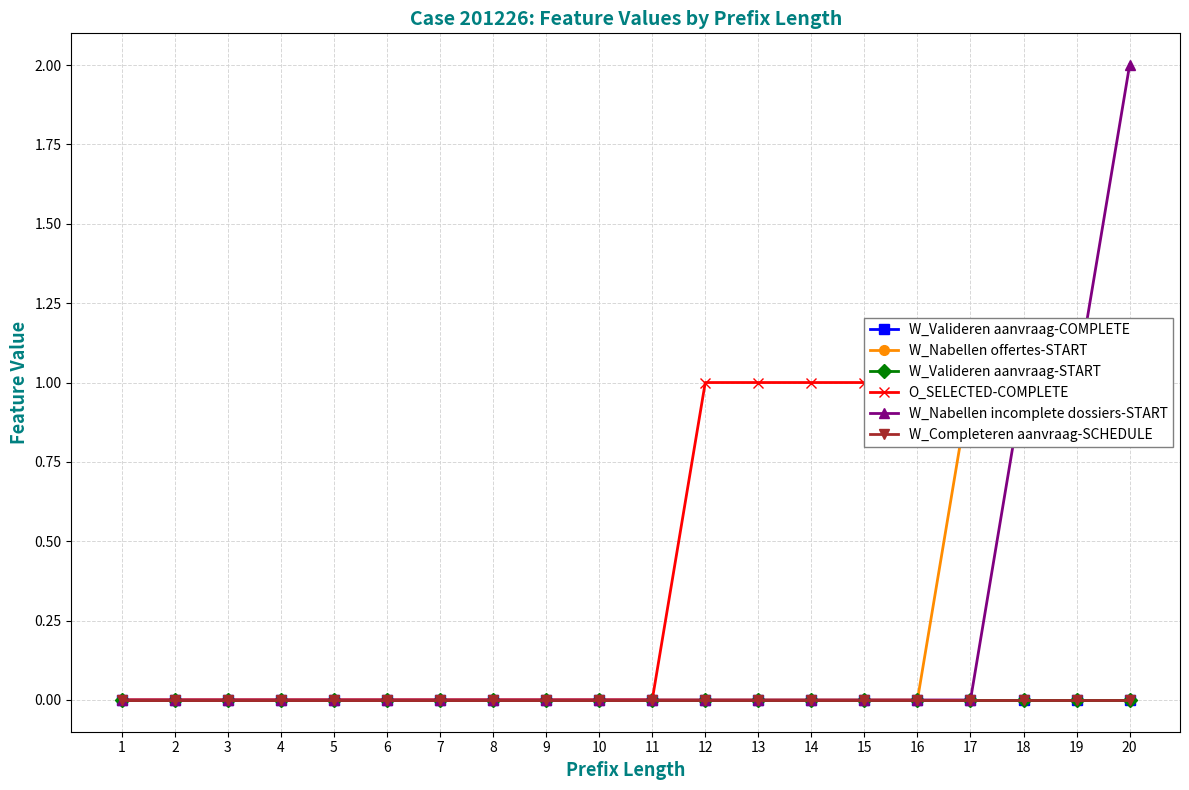

List the labels in order of W_Valideren aanvraag-START value, smallest first.

1, 2, 3, 4, 5, 6, 7, 8, 9, 10, 11, 12, 13, 14, 15, 16, 17, 18, 19, 20